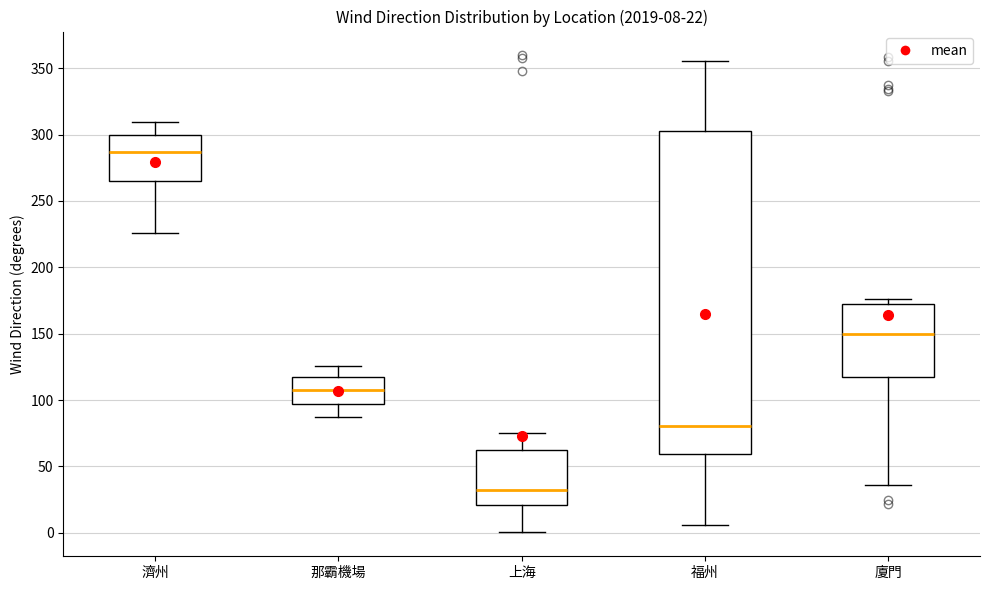

Which box is the tallest, from its lower edge to its upper edge?

福州